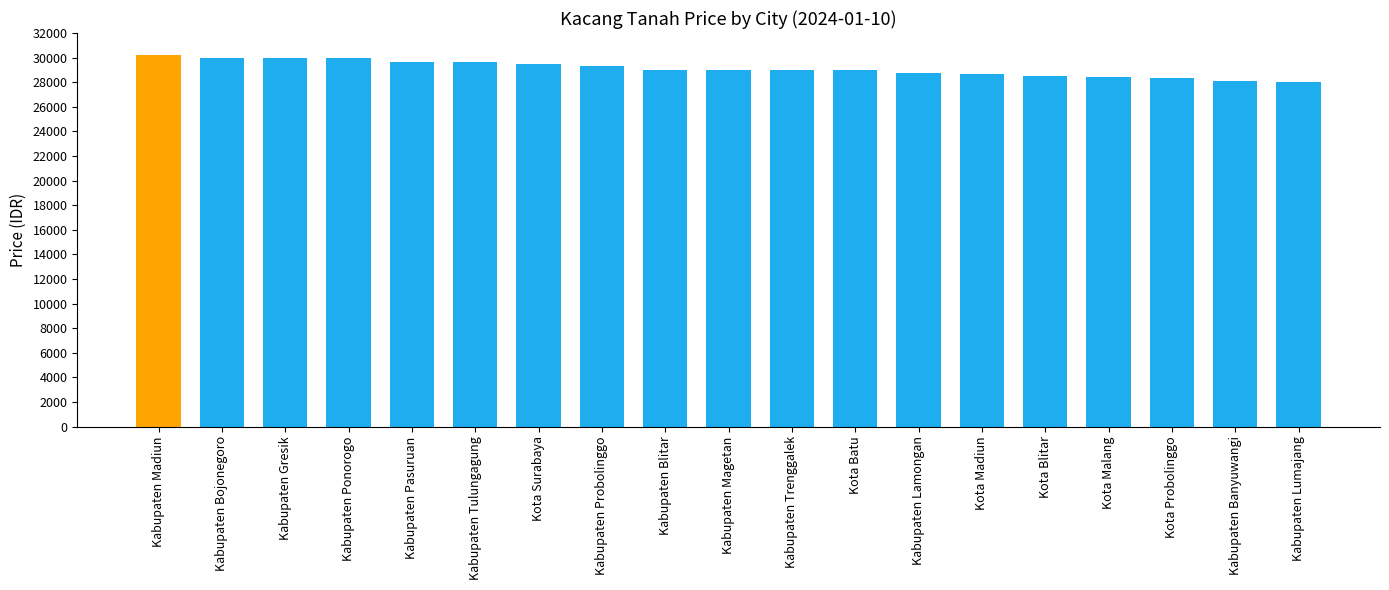

What is the difference between the maximum and minimum values?

2250